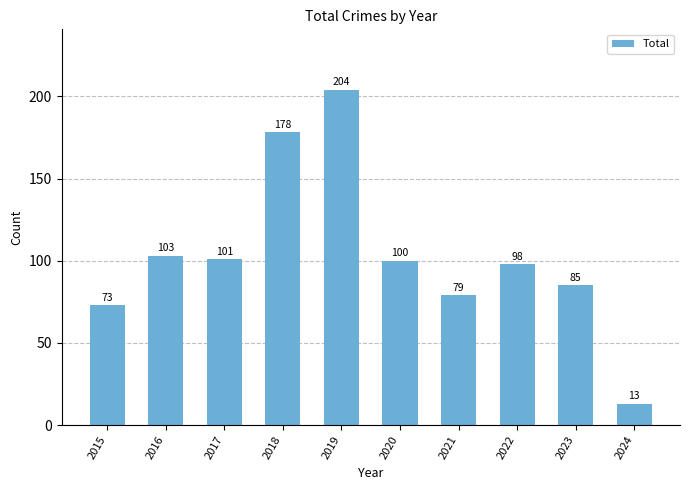

At which category does the chart reach its peak across all series?

2019